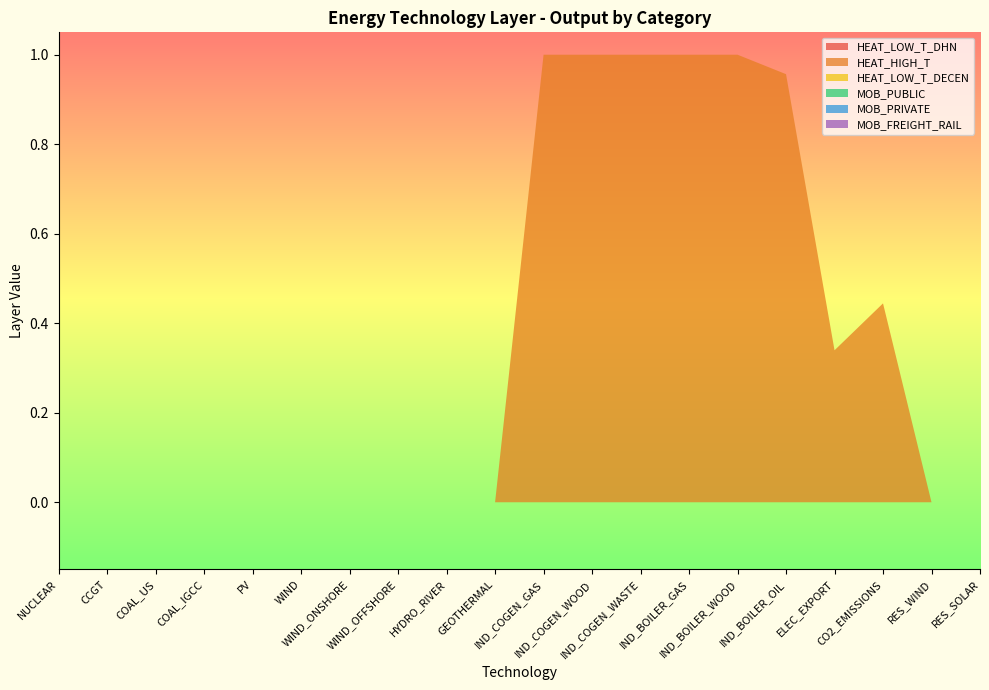

Reading left to right, list all the values displayed in this chart.

HEAT_LOW_T_DHN: 0.0	0.0	0.0	0.0	0.0	0.0	0.0	0.0	0.0	0.0	0.0	0.0	0.0	0.0	0.0	0.0	0.0	0.0	0.0	0.0
HEAT_HIGH_T: 0.0	0.0	0.0	0.0	0.0	0.0	0.0	0.0	0.0	0.0	1.0	1.0	1.0	1.0	1.0	1.0	0.3	0.4	0.0	0.0
HEAT_LOW_T_DECEN: 0.0	0.0	0.0	0.0	0.0	0.0	0.0	0.0	0.0	0.0	0.0	0.0	0.0	0.0	0.0	0.0	0.0	0.0	0.0	0.0
MOB_PUBLIC: 0.0	0.0	0.0	0.0	0.0	0.0	0.0	0.0	0.0	0.0	0.0	0.0	0.0	0.0	0.0	0.0	0.0	0.0	0.0	0.0
MOB_PRIVATE: 0.0	0.0	0.0	0.0	0.0	0.0	0.0	0.0	0.0	0.0	0.0	0.0	0.0	0.0	0.0	0.0	0.0	0.0	0.0	0.0
MOB_FREIGHT_RAIL: 0.0	0.0	0.0	0.0	0.0	0.0	0.0	0.0	0.0	0.0	0.0	0.0	0.0	0.0	0.0	0.0	0.0	0.0	0.0	0.0